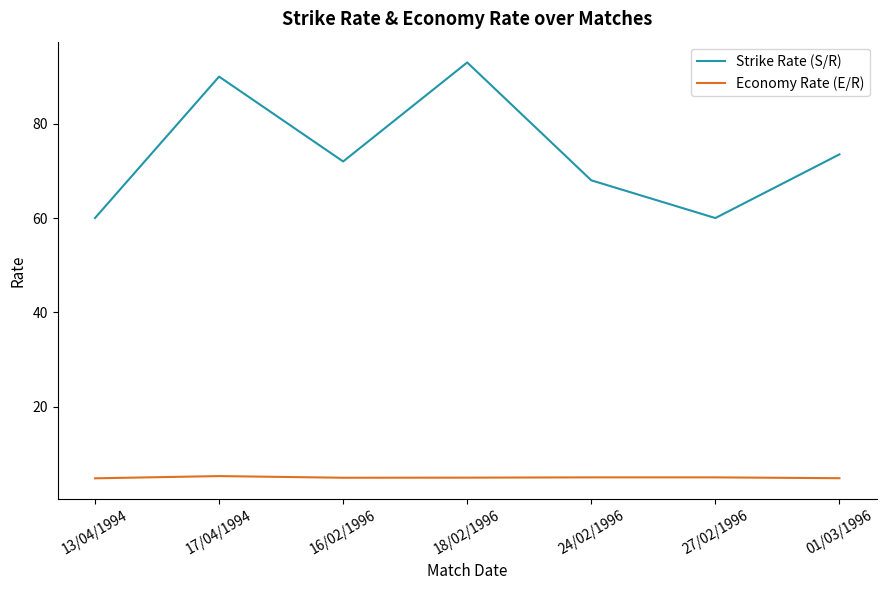

True or false: Strike Rate (S/R) and Economy Rate (E/R) intersect in this chart.

False